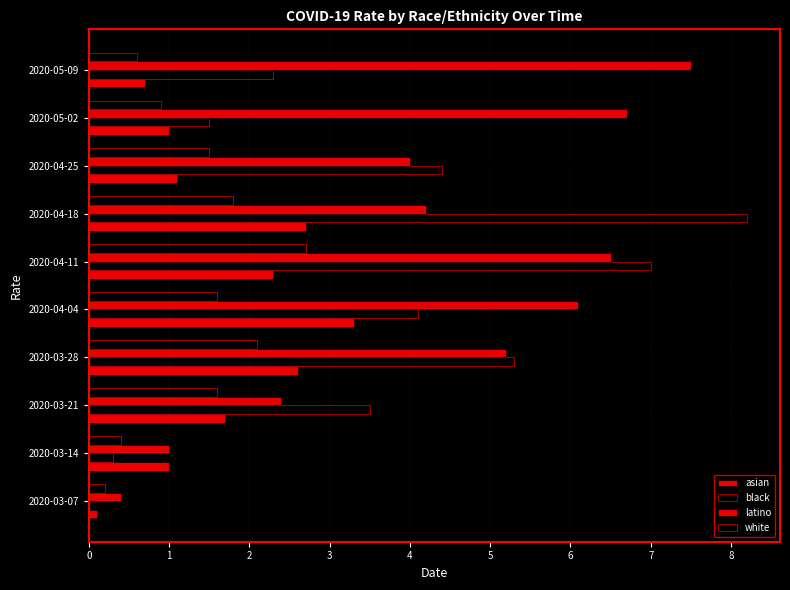

How many distinct data groups are displayed?

4